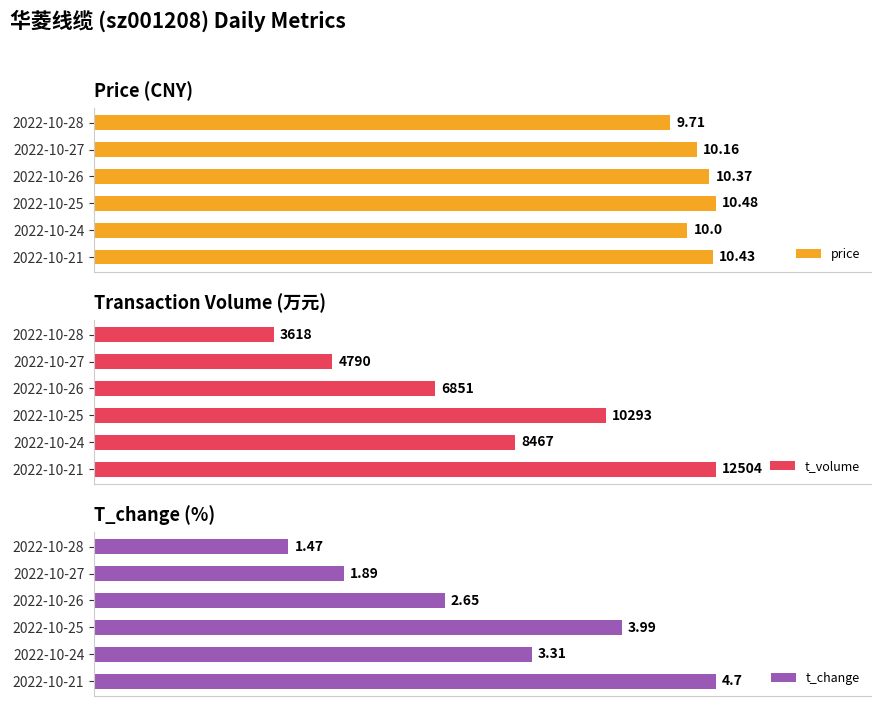

Reading right to left, list all the values displayed in this chart.

price: 10.4	10.0	10.5	10.4	10.2	9.7
t_volume: 12504.0	8467.0	10293.0	6851.0	4790.0	3618.0
t_change: 4.7	3.3	4.0	2.6	1.9	1.5